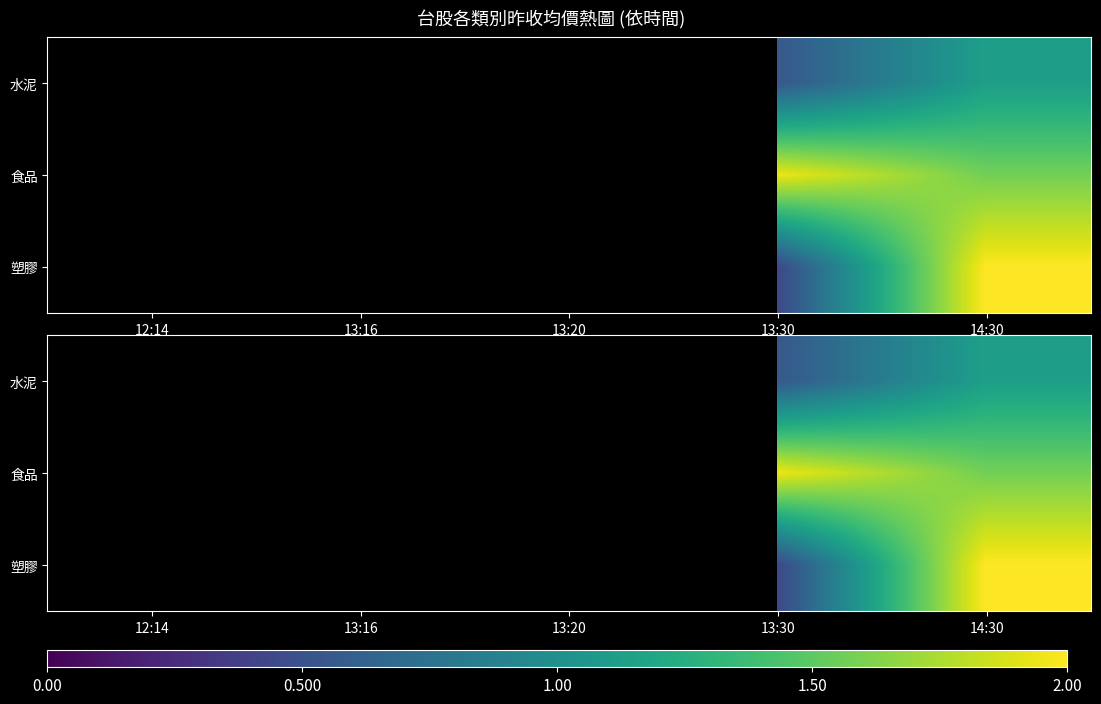

Is it true that 食品 equals 0.4 at 12:14?

False